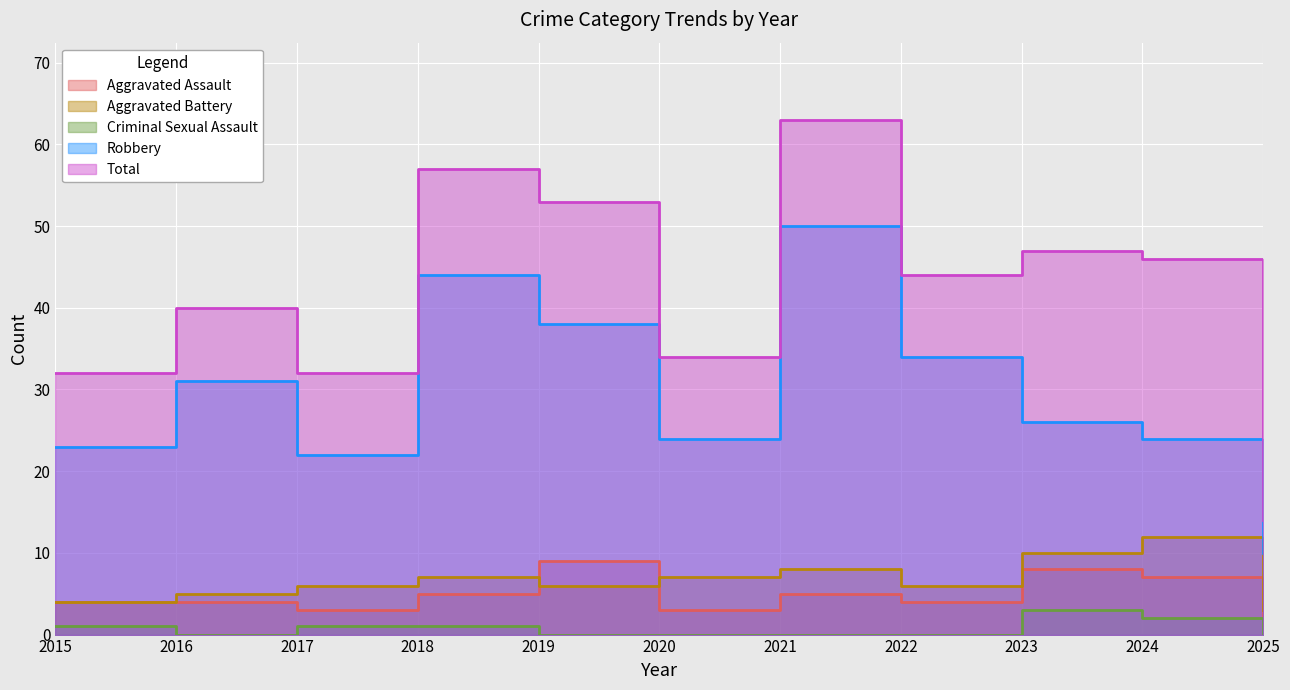

What are all the series names shown in the legend?

Aggravated Assault, Aggravated Battery, Criminal Sexual Assault, Robbery, Total